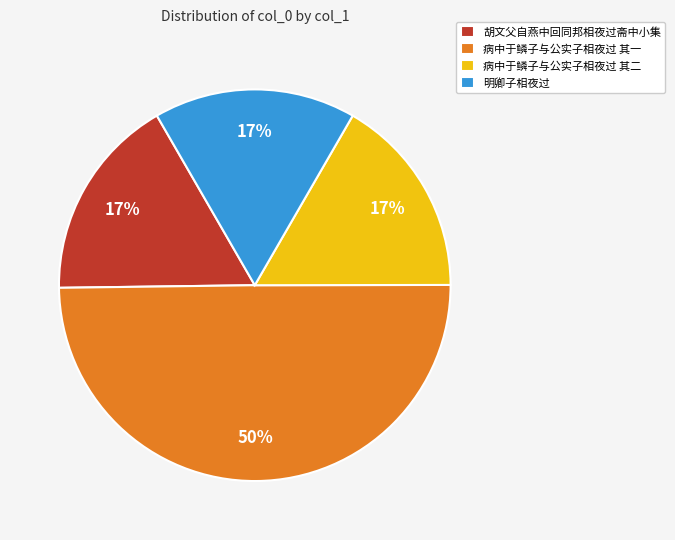

Does 胡文父自燕中回同邦相夜过斋中小集 represent more than half of the total?

No